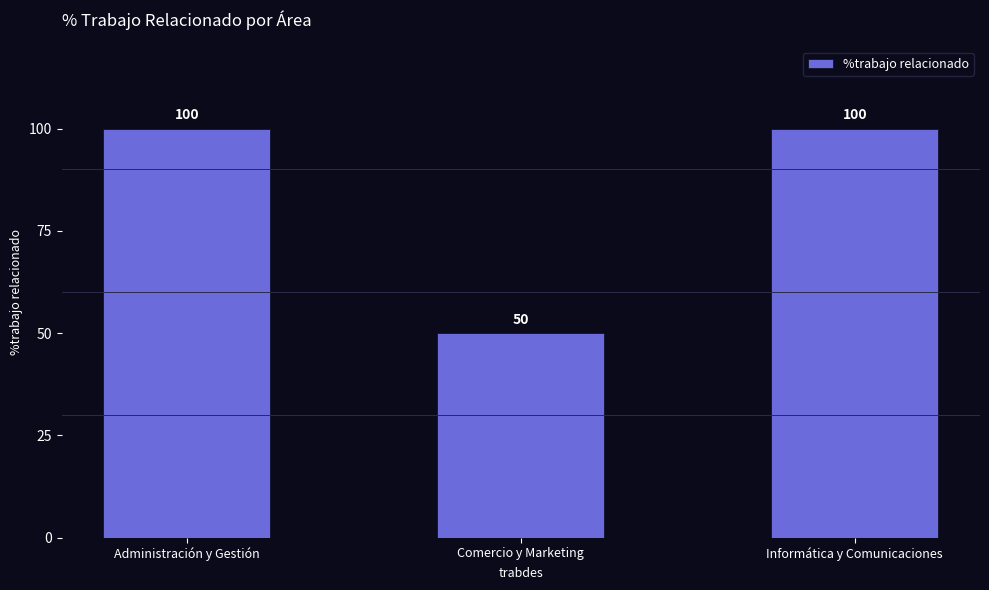

What is the value of the 3rd bar from the left?

100